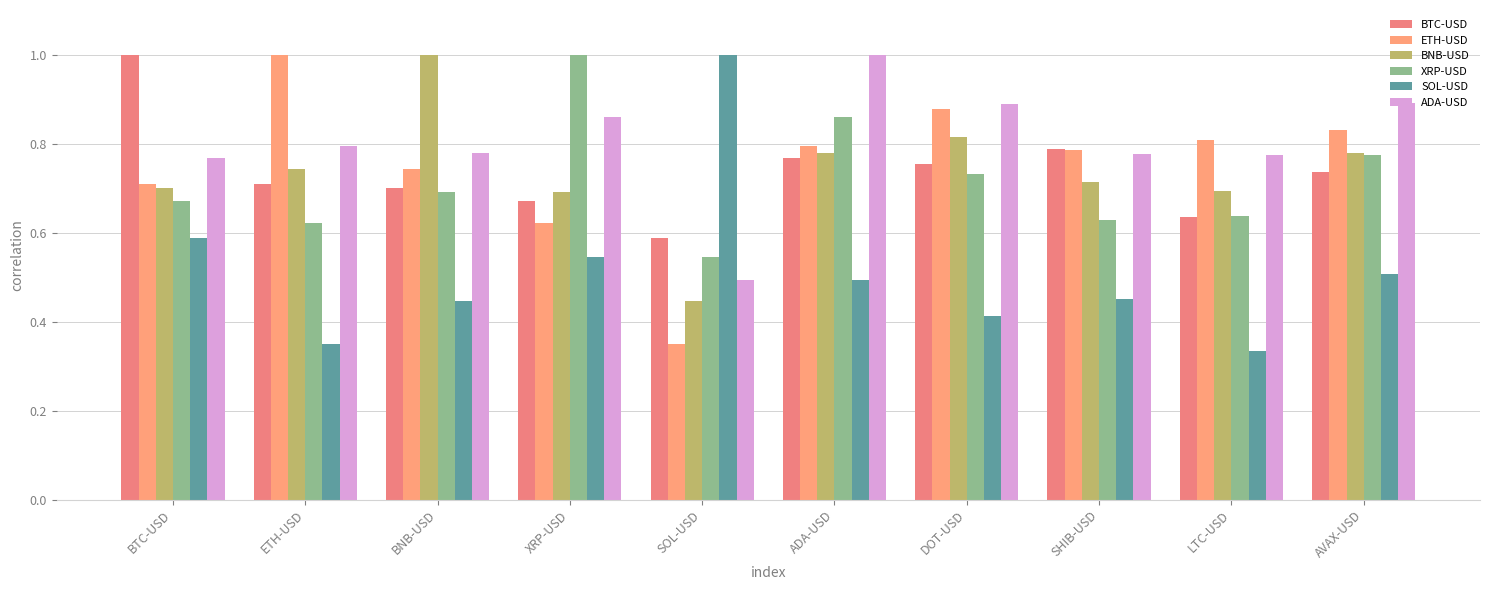

At how many categories does at least one series exceed 0?

10